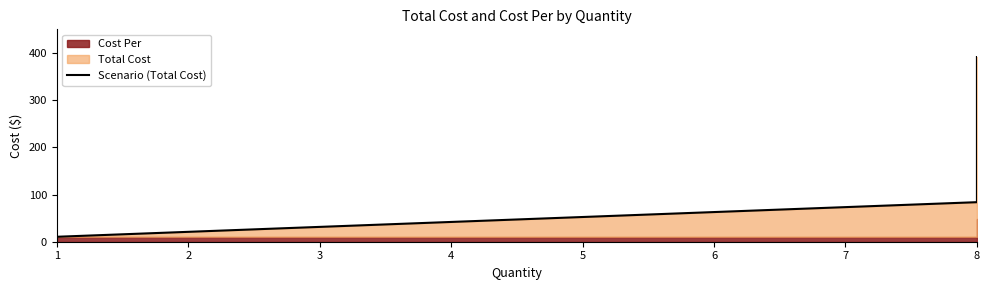

Is it true that the value at 1 is 10.5?

True